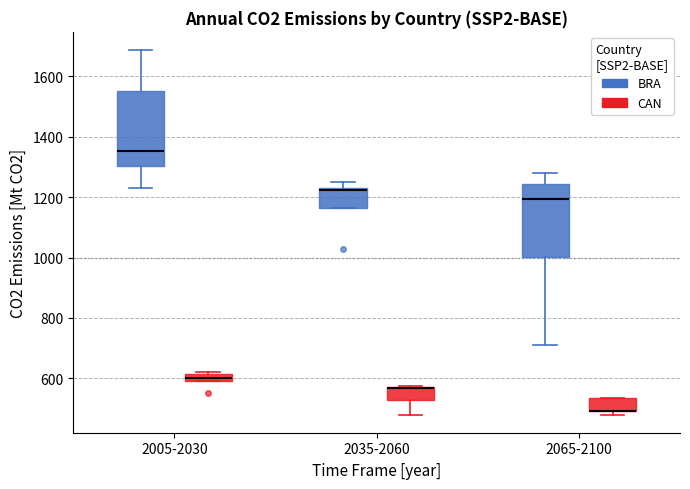

Where is the upper edge of the box for 2005-2030 (CAN) on the y-axis? The values are not printed on the chart, so give them approximately, as read against the axis.

620